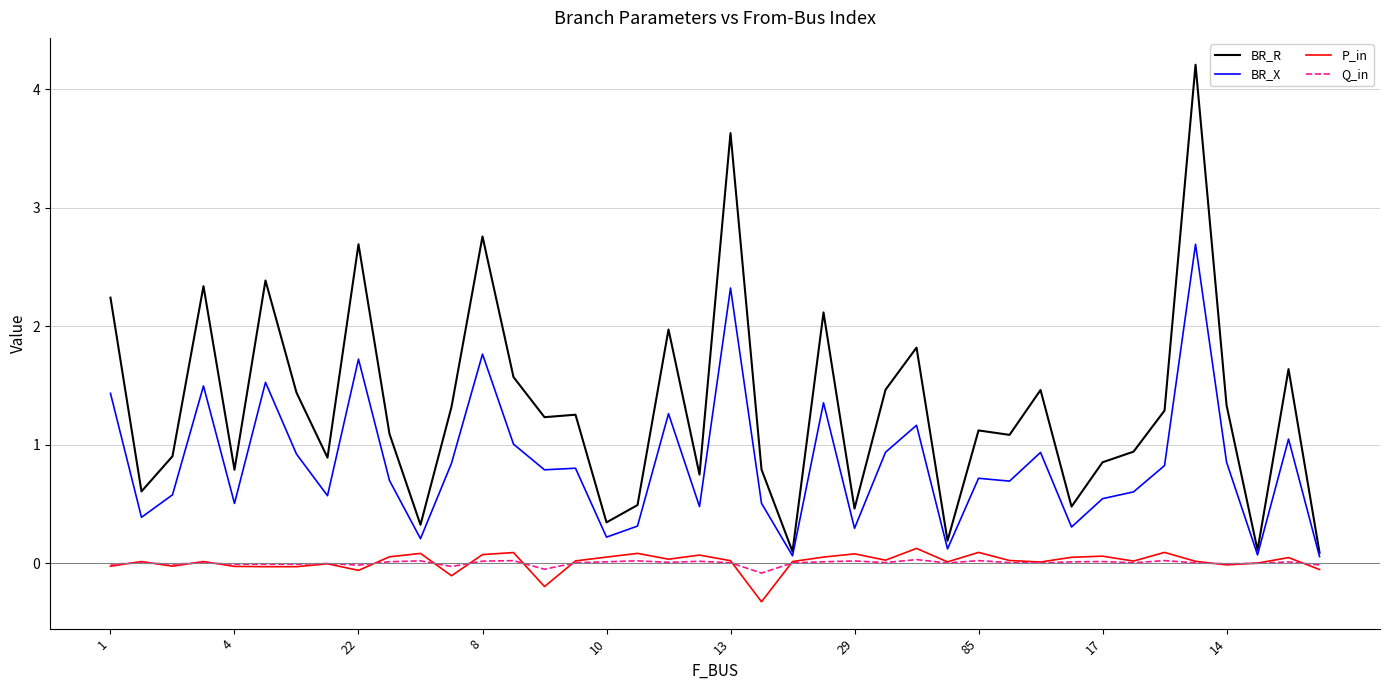

What is the minimum value shown in the chart?

-0.3